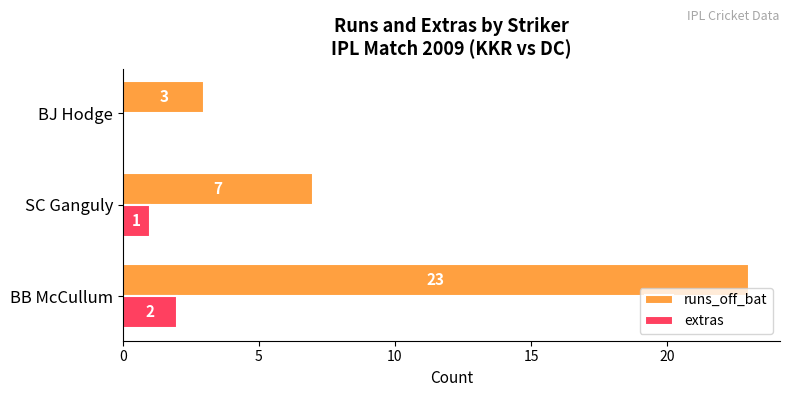

What are all the series names shown in the legend?

runs_off_bat, extras